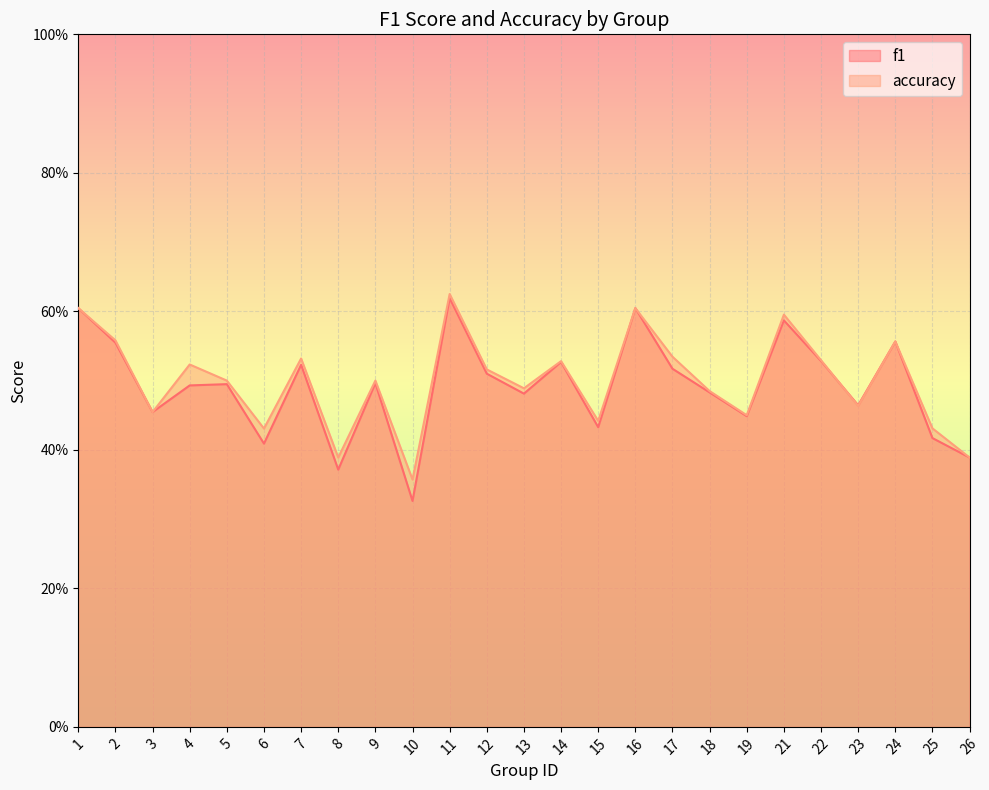

Reading right to left, what are all the values shown in this chart?

f1: 26=0.4	25=0.4	24=0.6	23=0.5	22=0.5	21=0.6	19=0.4	18=0.5	17=0.5	16=0.6	15=0.4	14=0.5	13=0.5	12=0.5	11=0.6	10=0.3	9=0.5	8=0.4	7=0.5	6=0.4	5=0.5	4=0.5	3=0.5	2=0.6	1=0.6
accuracy: 26=0.4	25=0.4	24=0.6	23=0.5	22=0.5	21=0.6	19=0.5	18=0.5	17=0.5	16=0.6	15=0.4	14=0.5	13=0.5	12=0.5	11=0.6	10=0.4	9=0.5	8=0.4	7=0.5	6=0.4	5=0.5	4=0.5	3=0.5	2=0.6	1=0.6